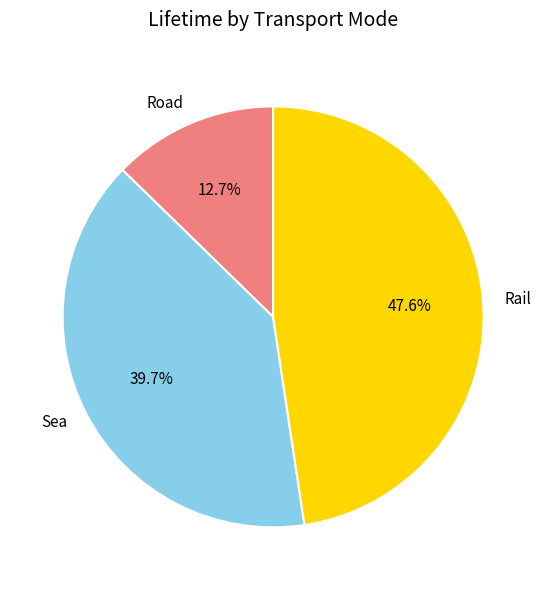

Rank the categories by value from lowest to highest.

Road, Sea, Rail